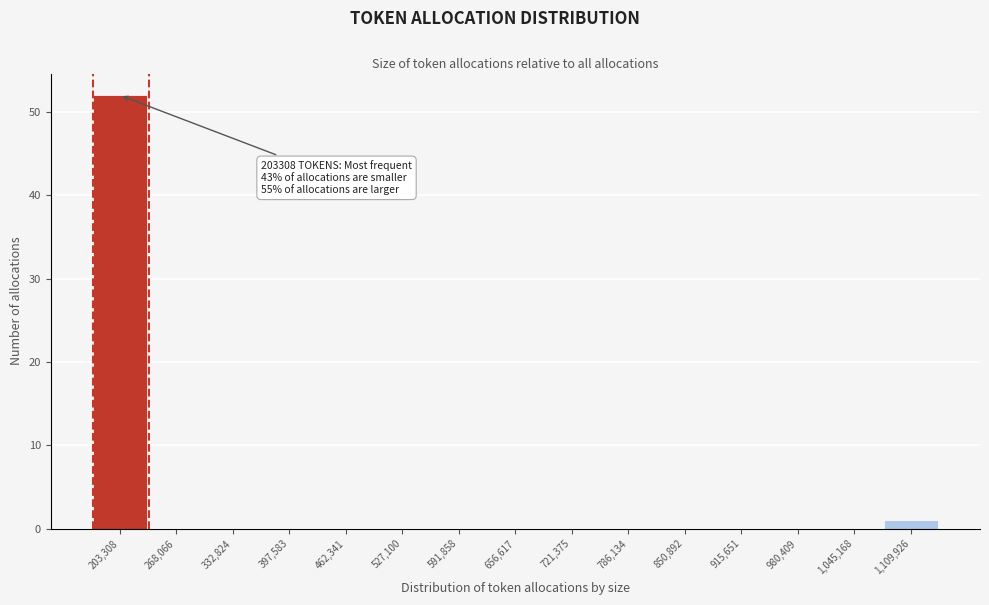

Reading left to right, transcribe all the data shown in this chart.

203,308=52	268,066=0	332,824=0	397,583=0	462,341=0	527,100=0	591,858=0	656,617=0	721,375=0	786,134=0	850,892=0	915,651=0	980,409=0	1,045,168=0	1,109,926=1